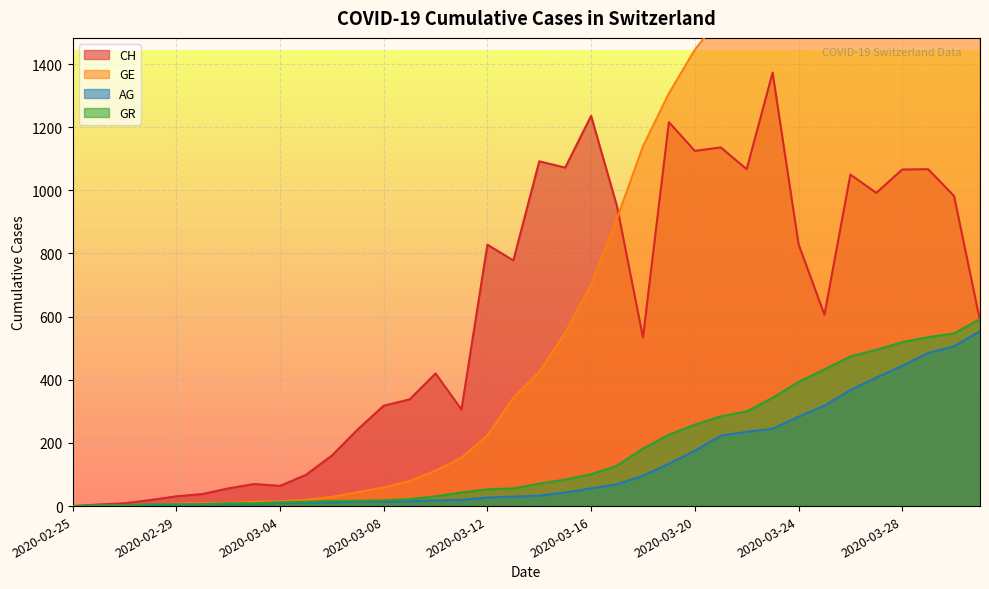

At how many categories does at least one series exceed 2449?

5